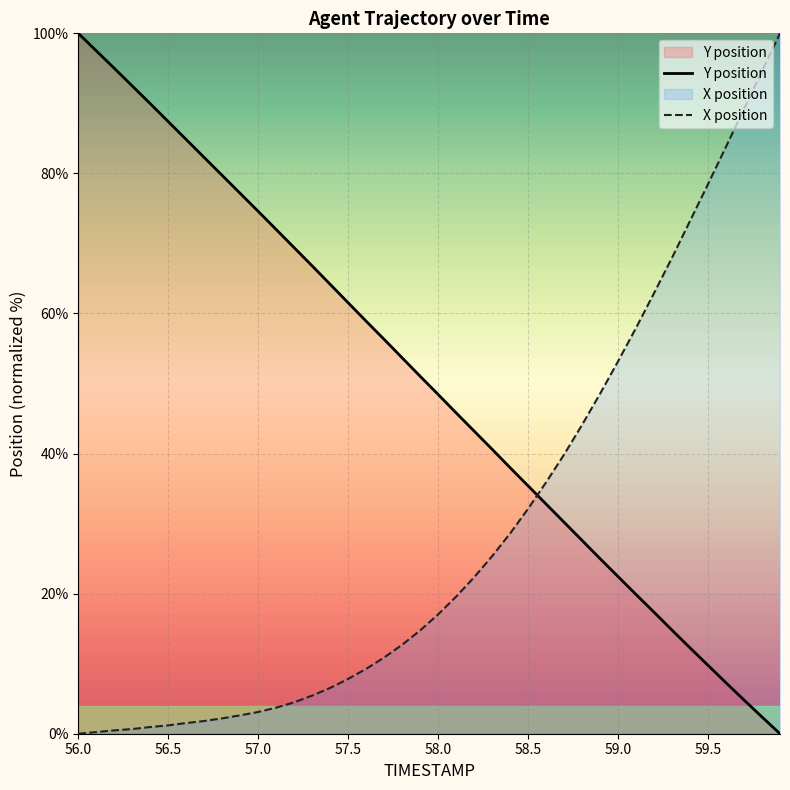

Is it true that X position equals 68.0 at 59.3?

True